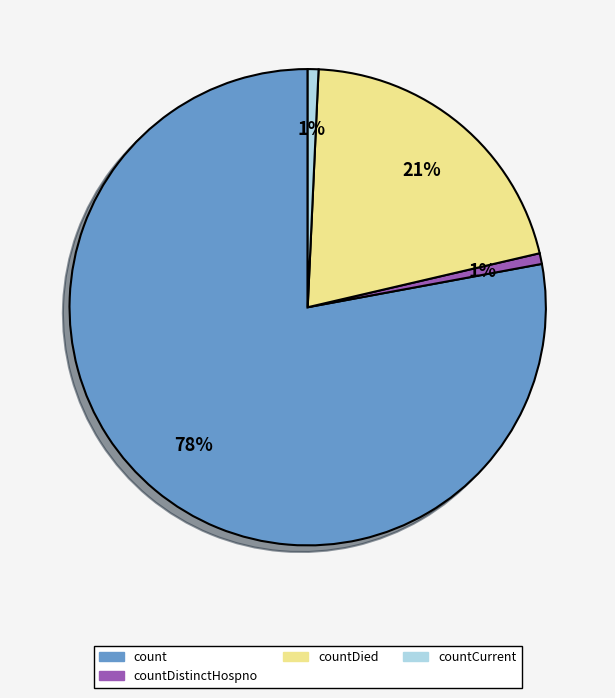

Does any single category account for the majority?

Yes